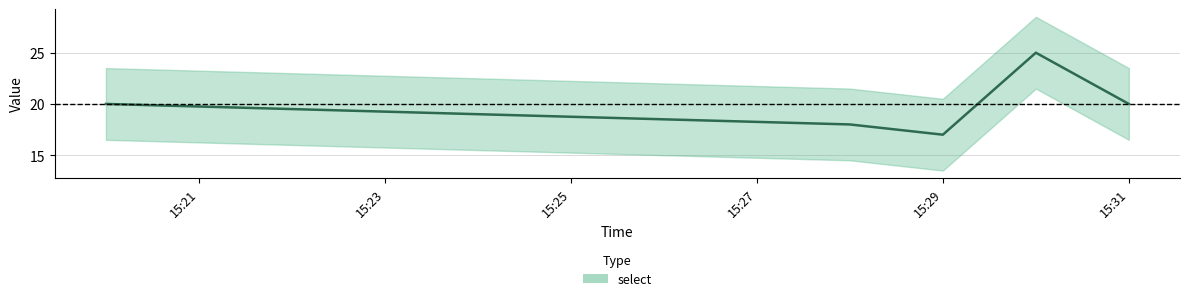

What is the sum of the values at 2019-08-23 15:20:00 and 2019-08-23 15:30:00?

45